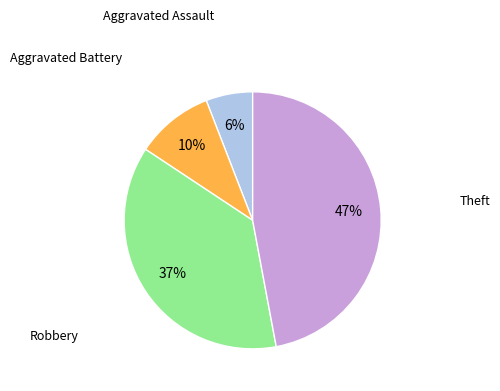

To the nearest percent, what is the average slice percentage?

25%